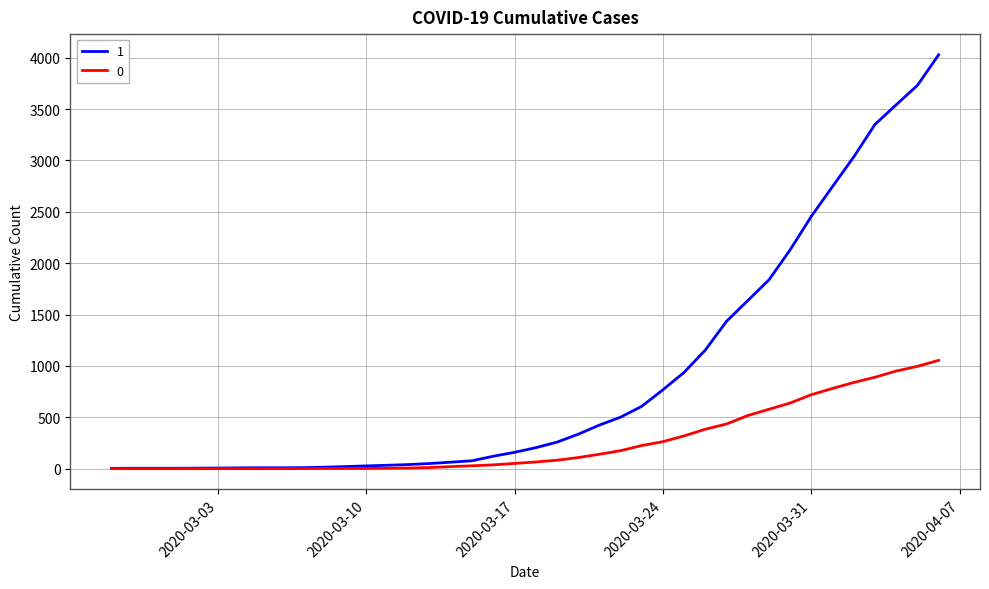

Does the chart display data point markers on the line(s)?

No